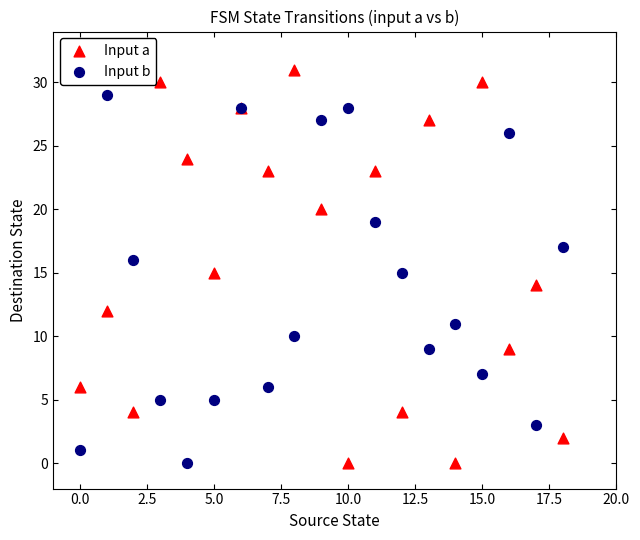

What are all the series names shown in the legend?

Input a, Input b